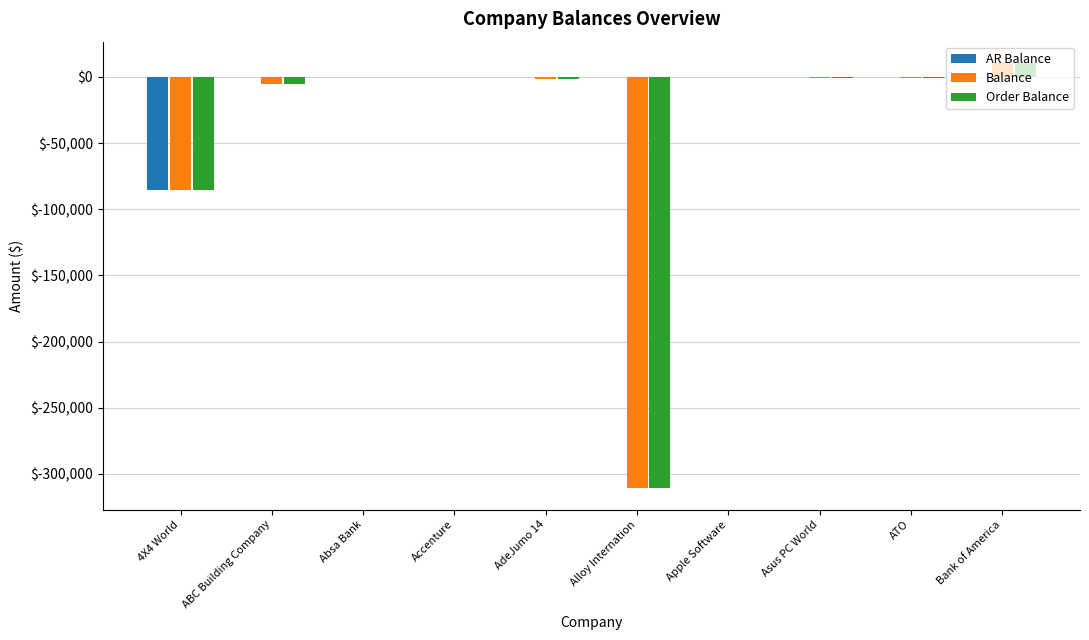

What is the maximum value for Balance?

10500.0